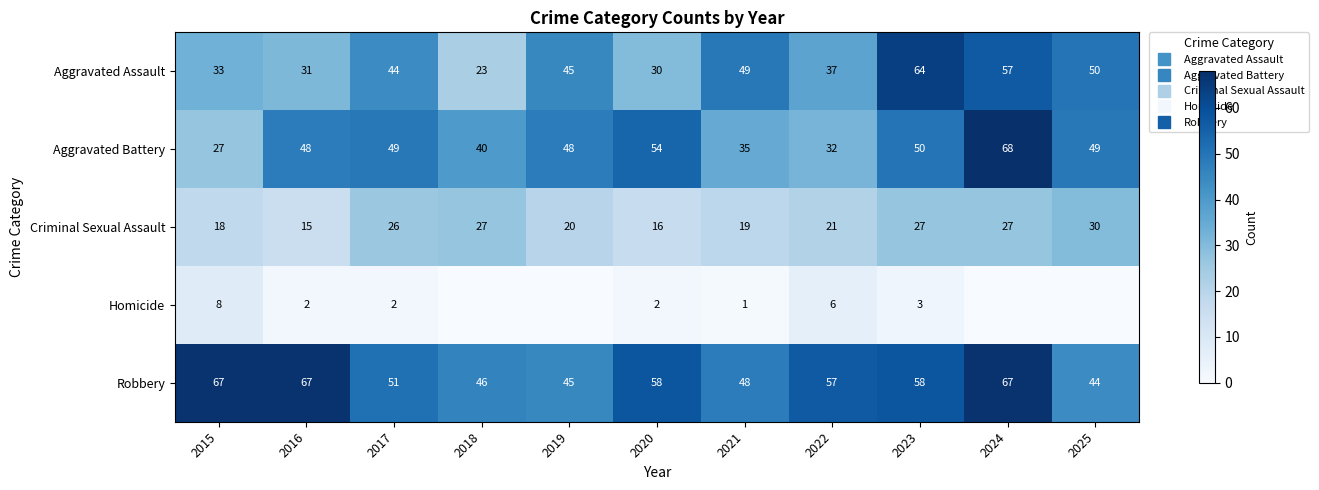

What is the difference between the Aggravated Assault values at 2023 and 2017?

20